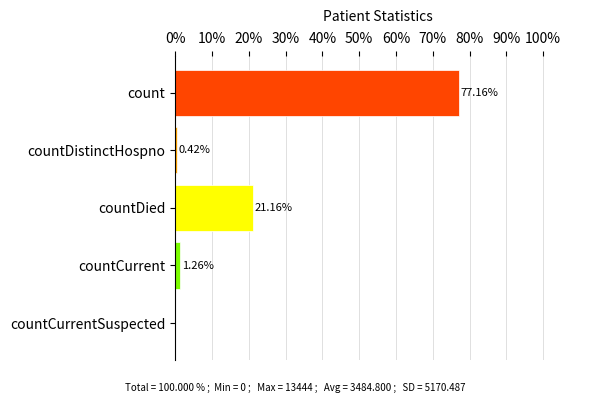

Where is the data nearest to the value 38?

countDied